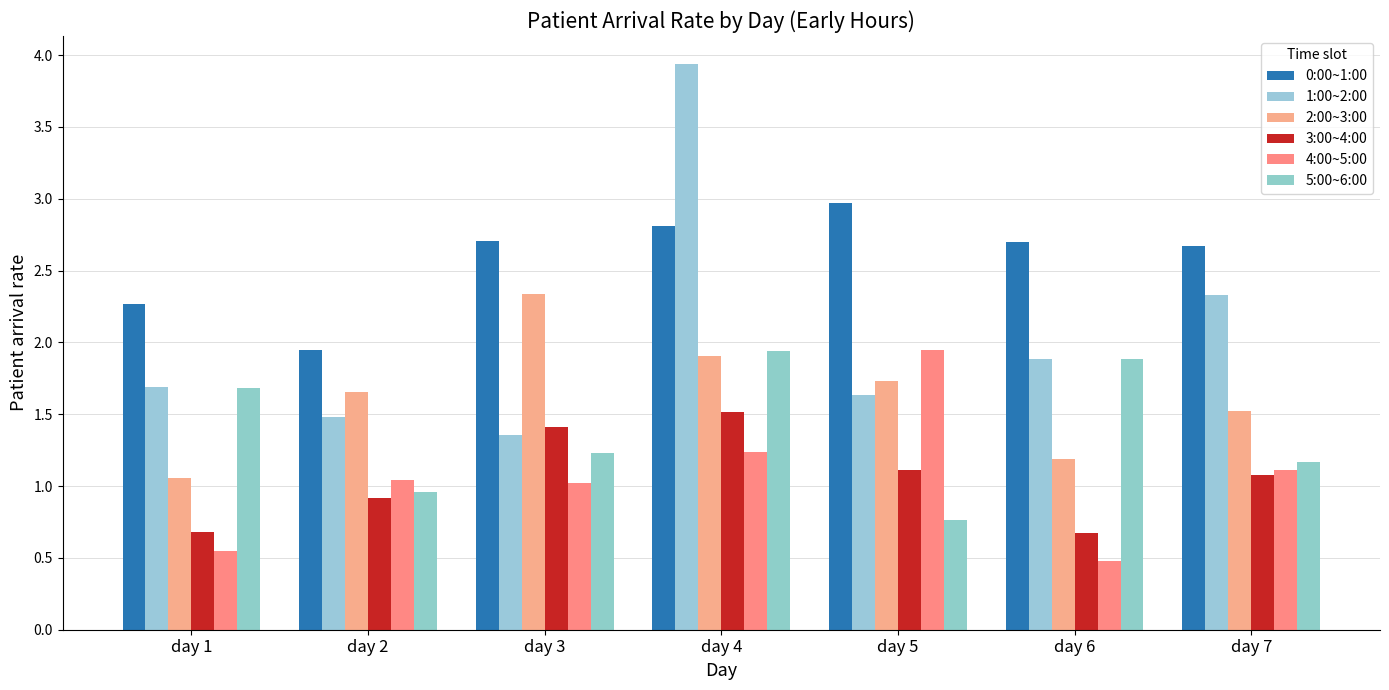

Which has a higher value, day 5 or day 2?

day 5